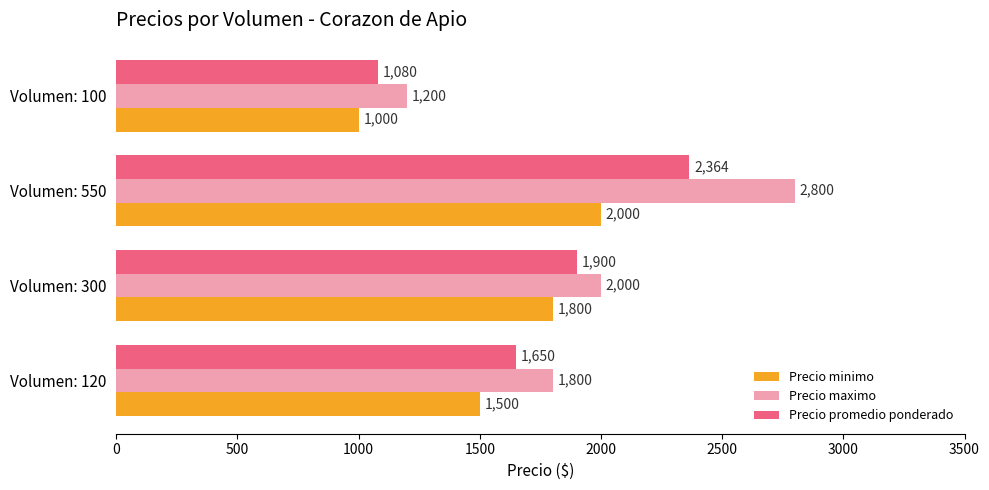

At which category is the sum across all series the highest?

Volumen: 550